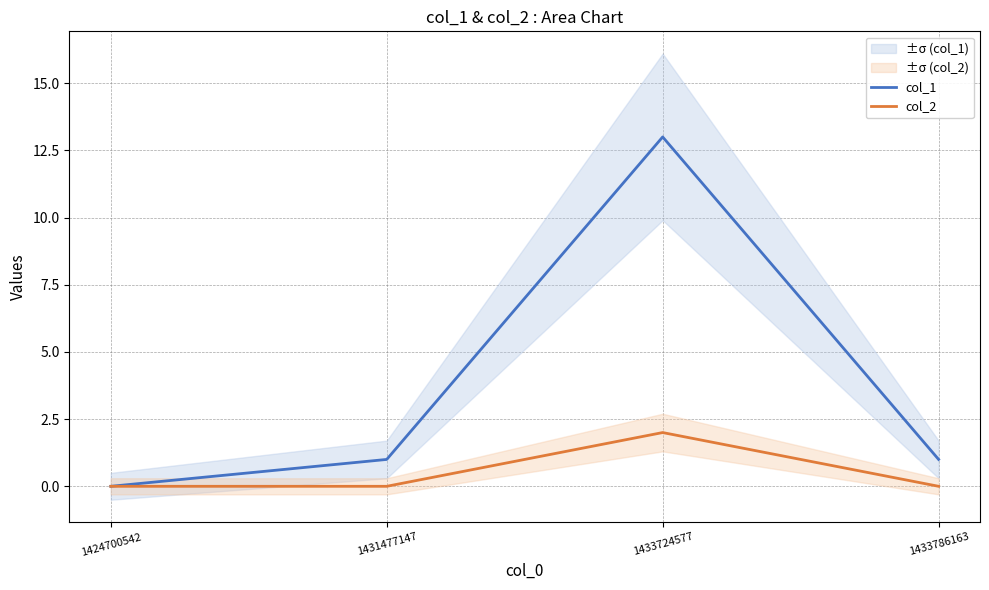

Reading left to right, transcribe all the data shown in this chart.

col_1: 0	1	13	1
col_2: 0	0	2	0